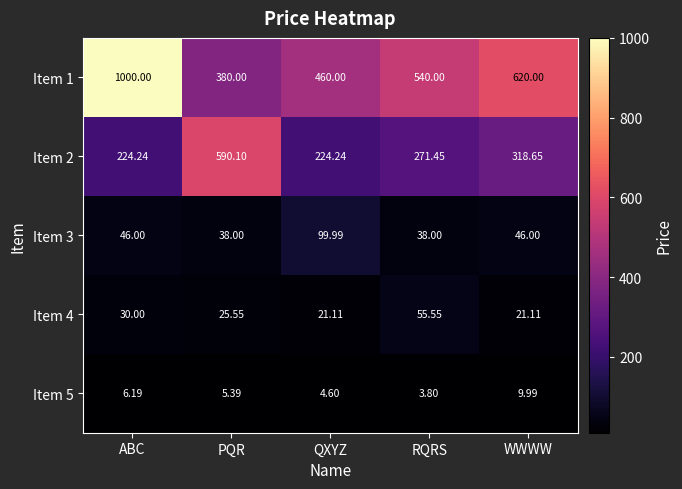

What is the total value across all series at PQR?

1039.0